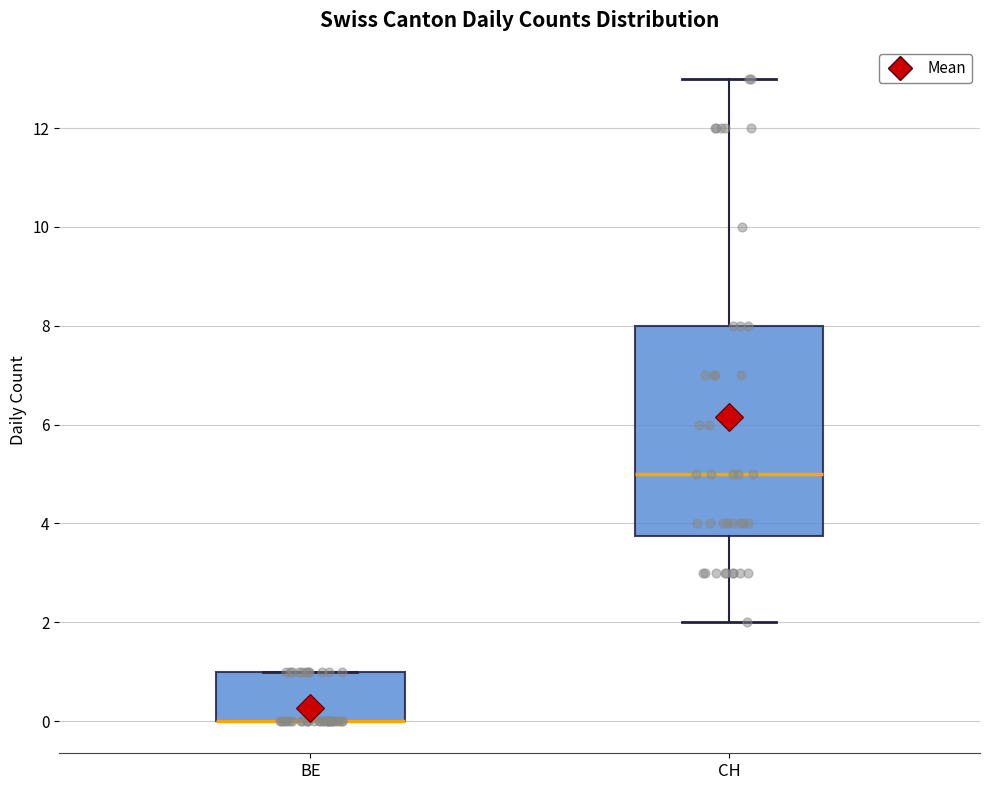

Where is the upper edge of the box for CH on the y-axis? The values are not printed on the chart, so give them approximately, as read against the axis.

8.0